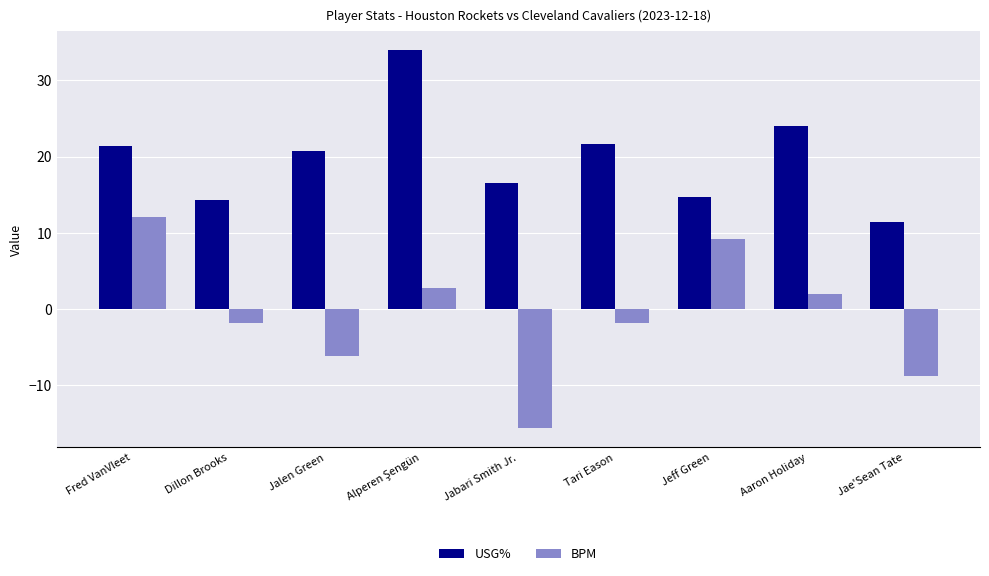

What is the difference between the highest and lowest values at Fred VanVleet?

9.3